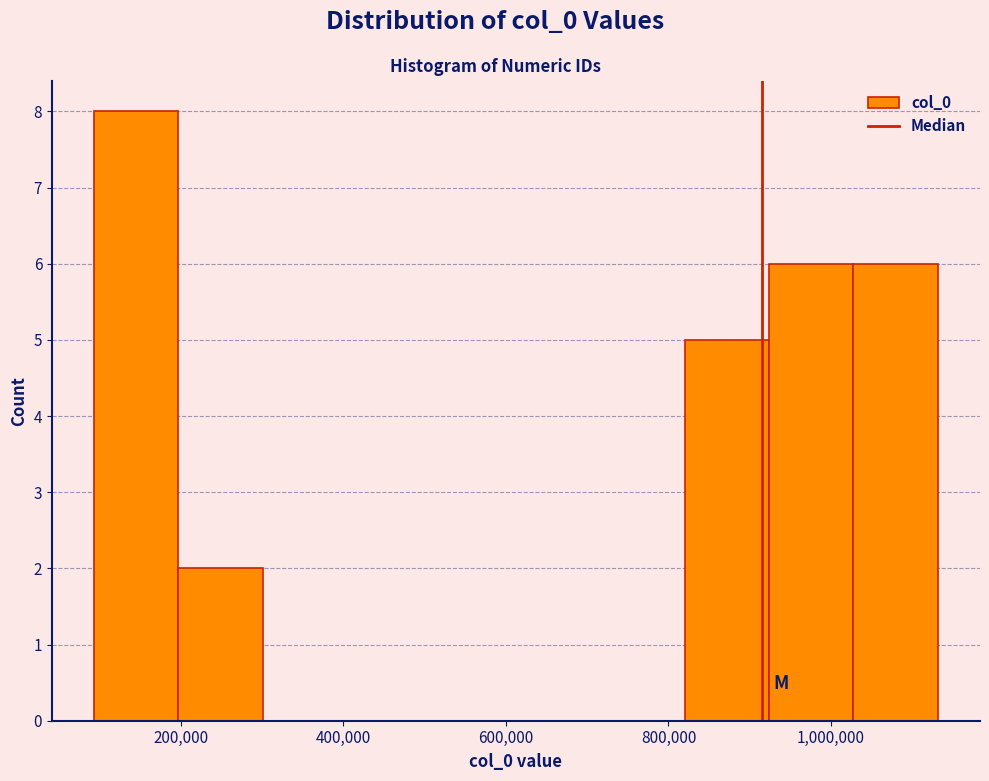

Over which range of the x-axis is the bar tallest?

100000 to 200000